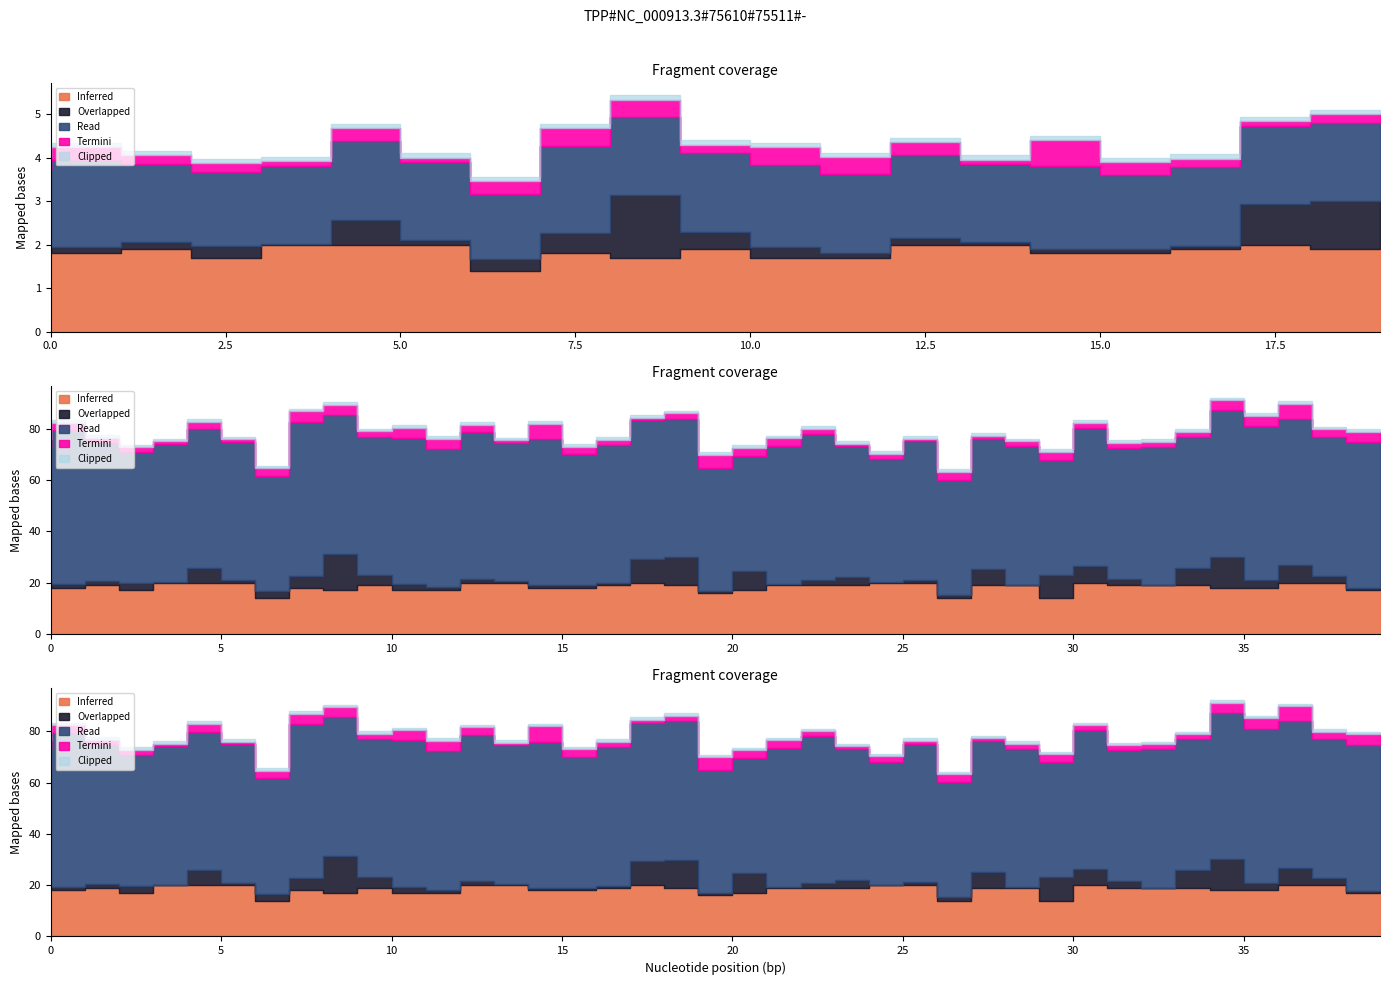

What is the difference between the Inferred values at 15 and 31?

2